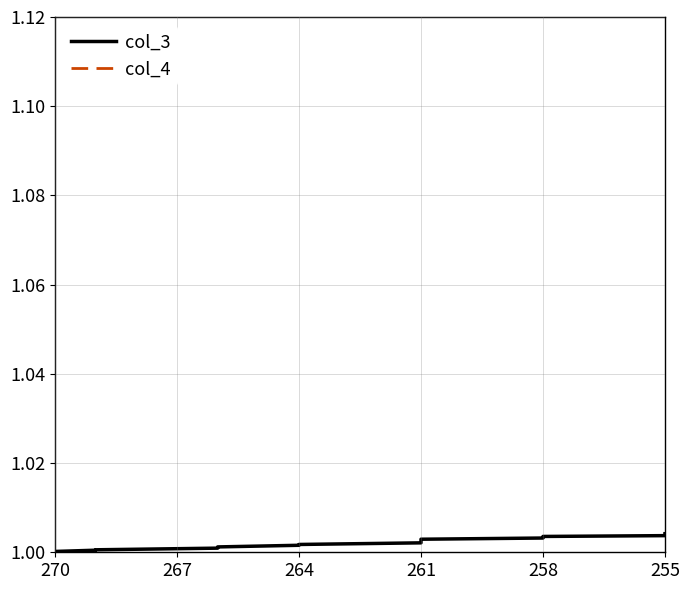

True or false: col_4 and col_3 intersect in this chart.

False